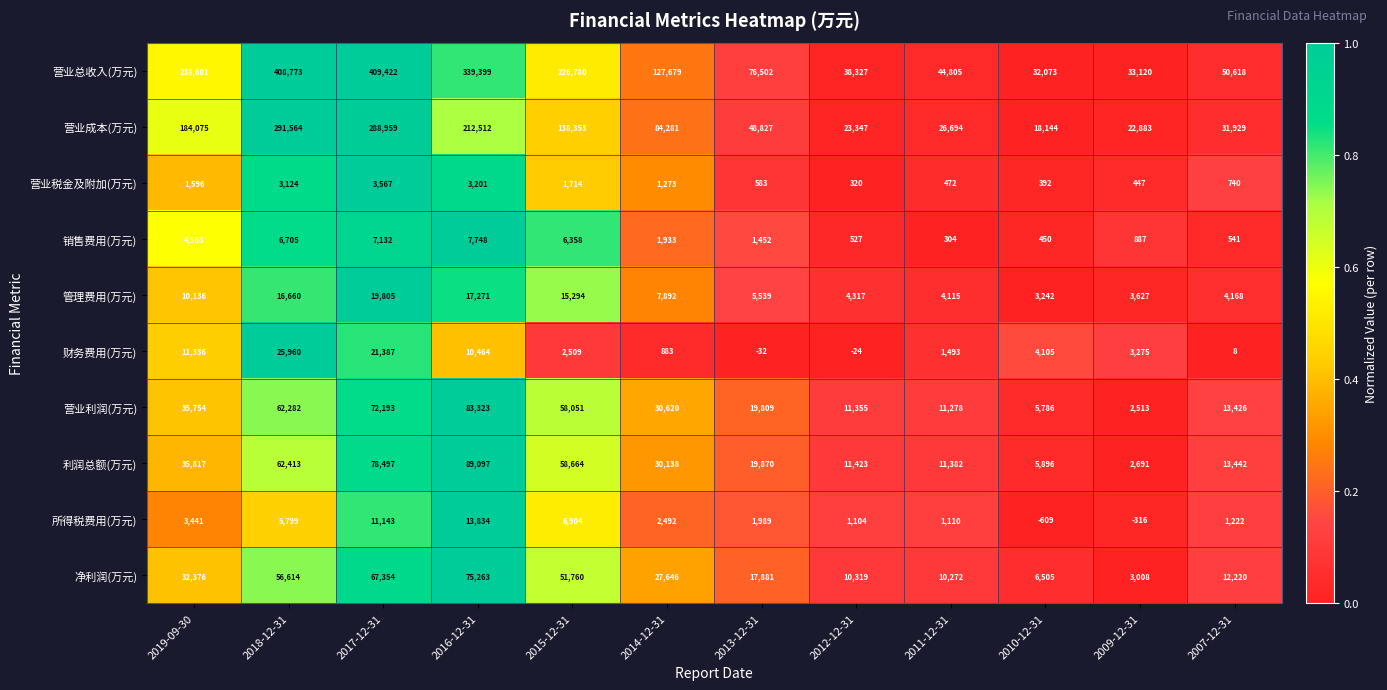

The 营业总收入(万元) series shows 409422 at 2017-12-31. True or false?

True